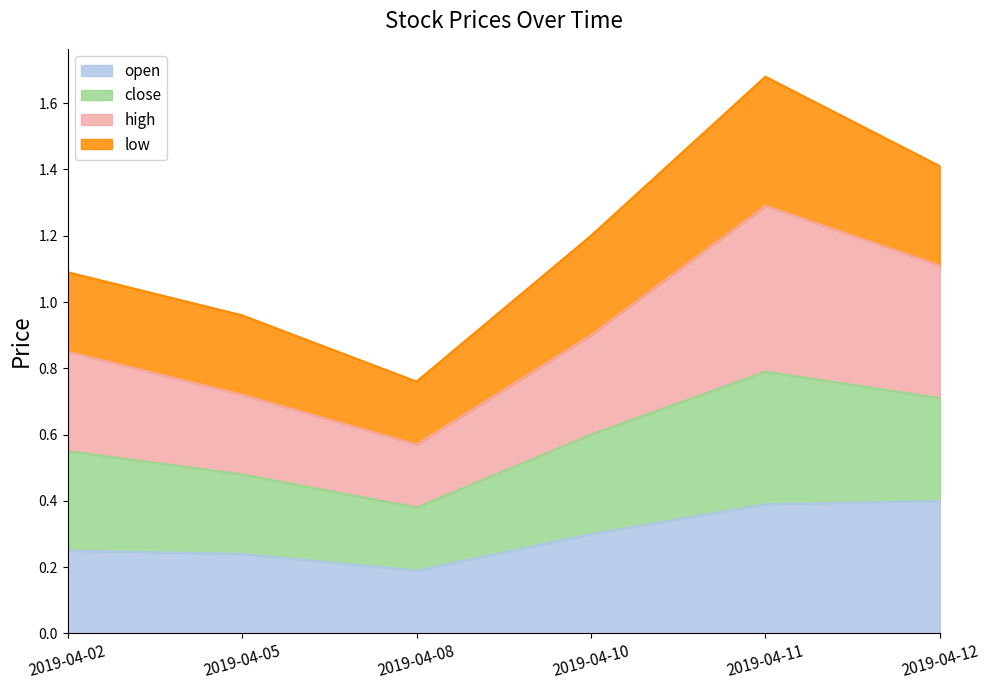

At which label does open reach its minimum?

2019-04-08